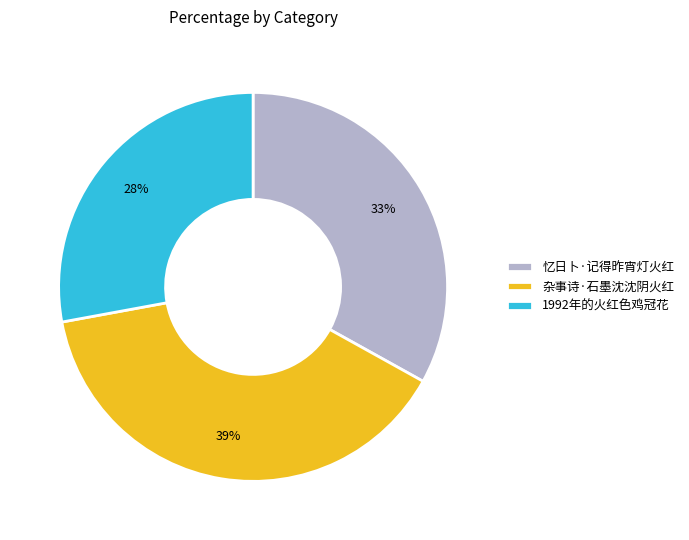

True or false: 1992年的火红色鸡冠花 accounts for 17% of the total.

False